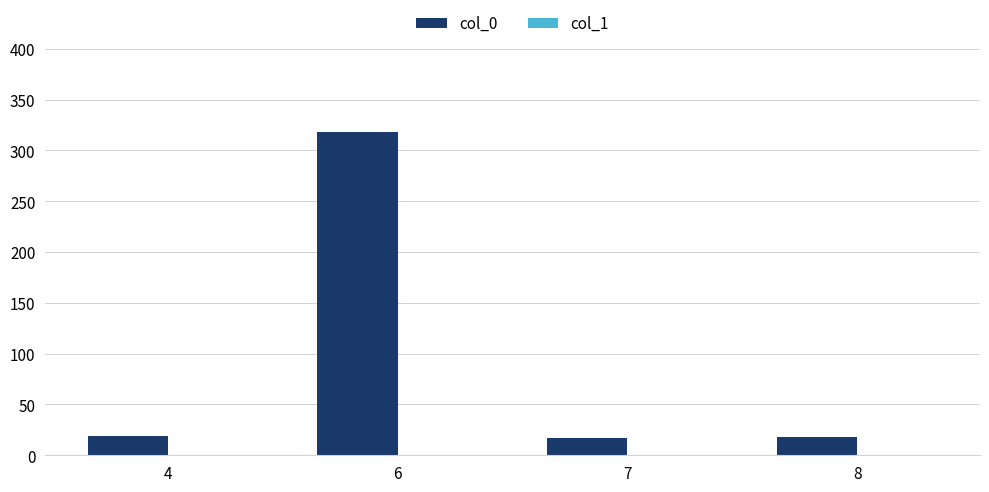

What is the average value?

93